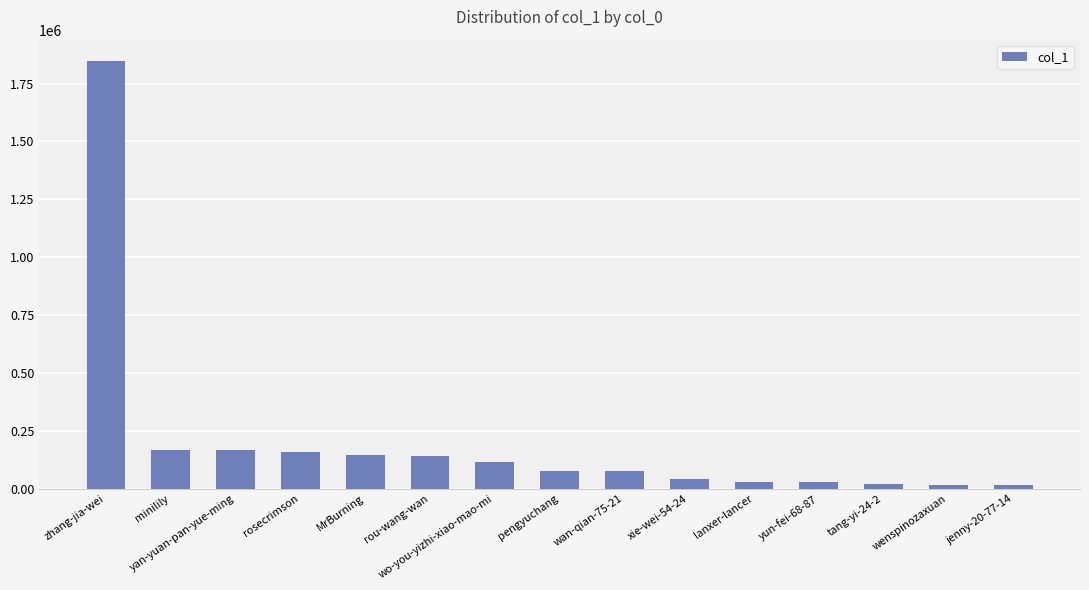

Are the bars horizontal?

No